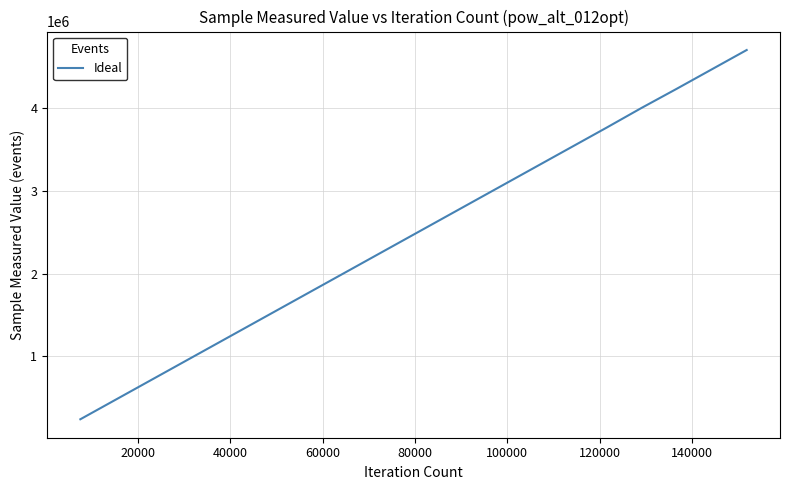

What is the maximum value shown in the chart?

4706225